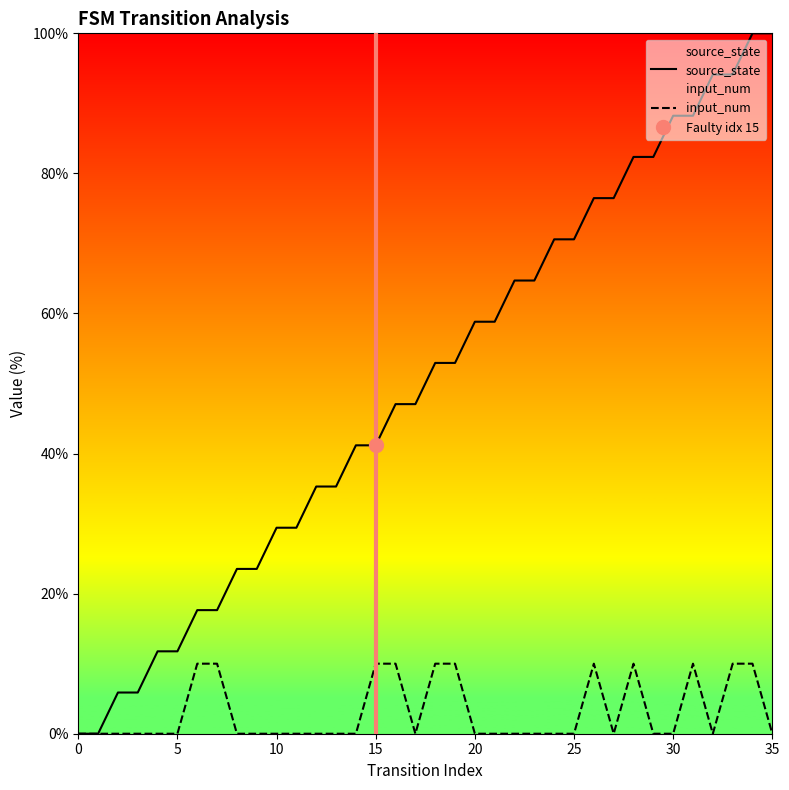

True or false: source_state and input_num cross at least once.

False